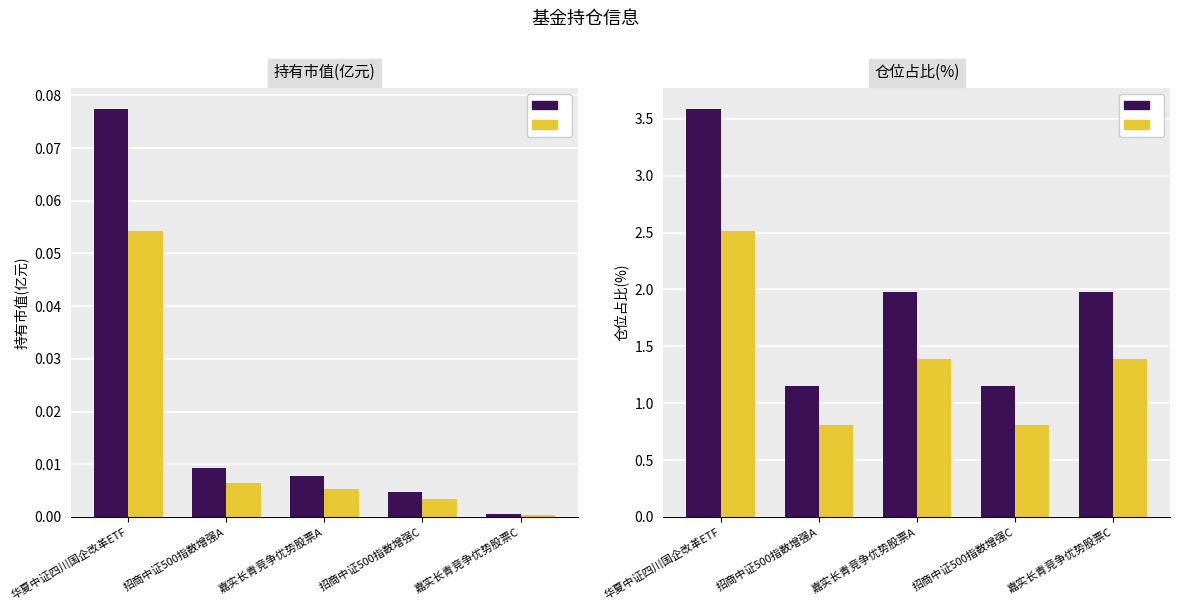

Between 招商中证500指数增强A and 嘉实长青竞争优势股票A, which series saw the biggest shift?

仓位占比